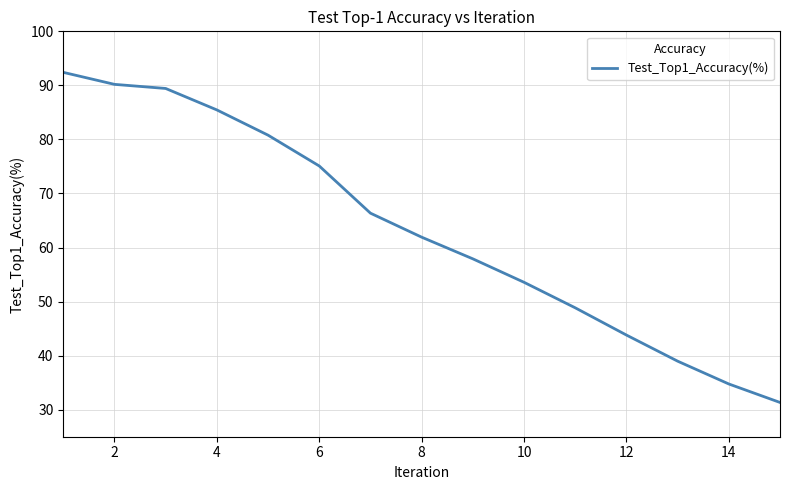

What is the difference between the maximum and minimum values?

61.1